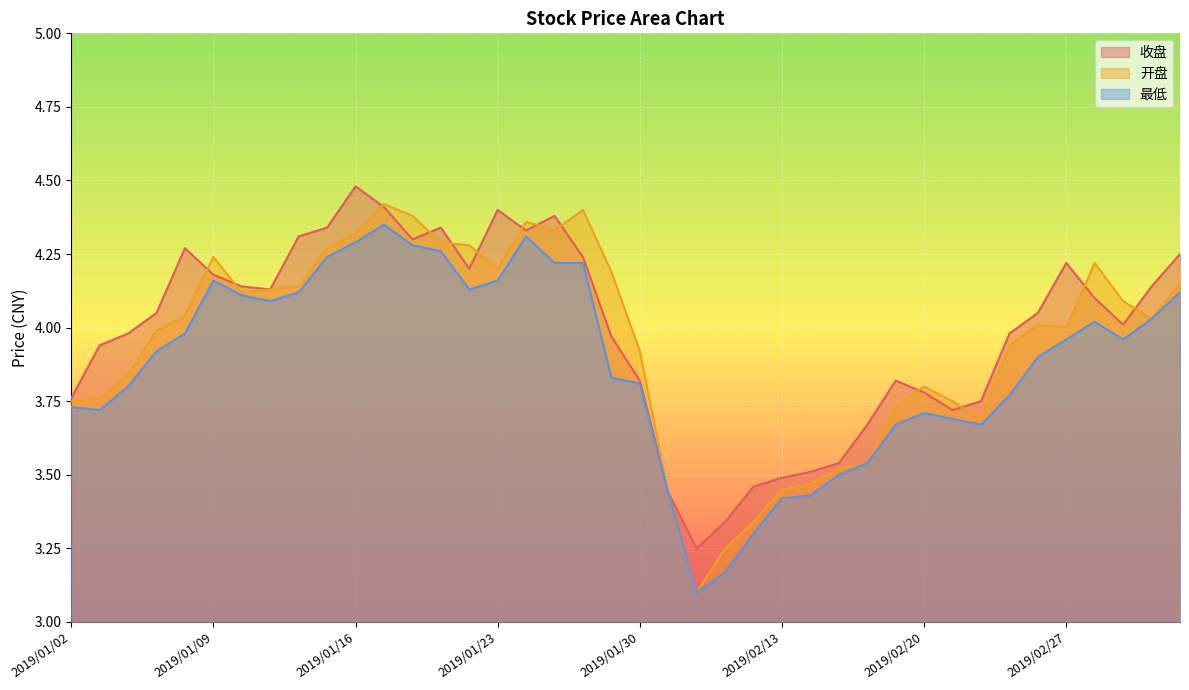

How many lines are shown in the chart?

3